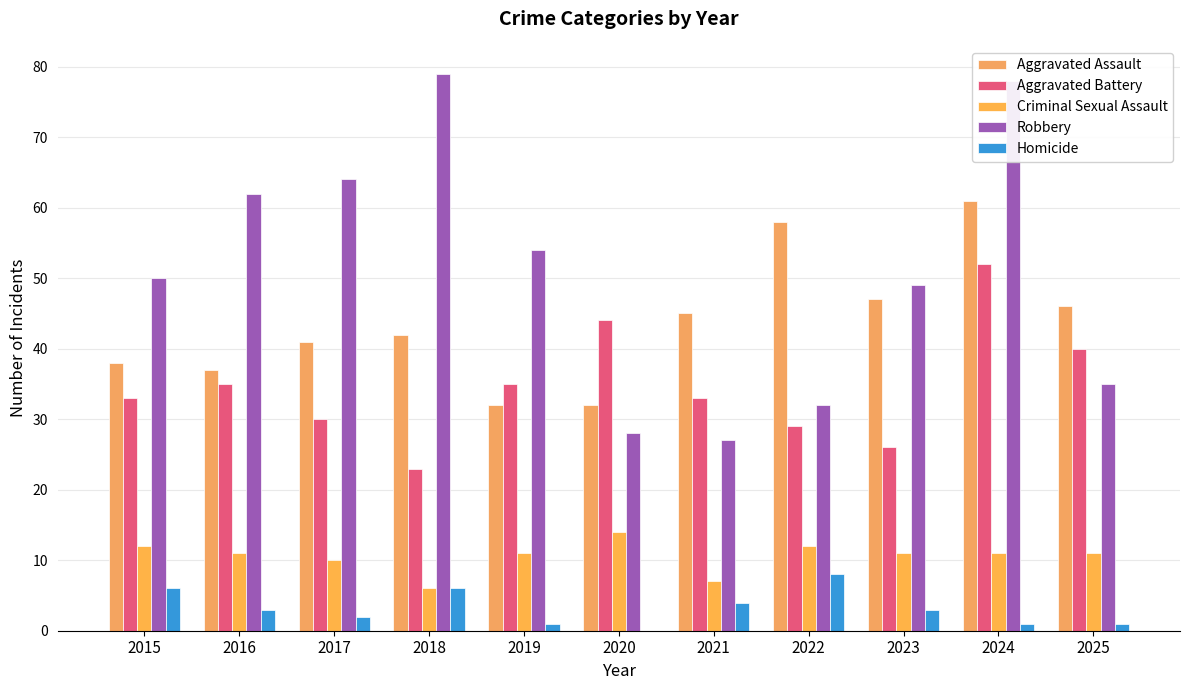

What is the total value across all series at 2024?

203